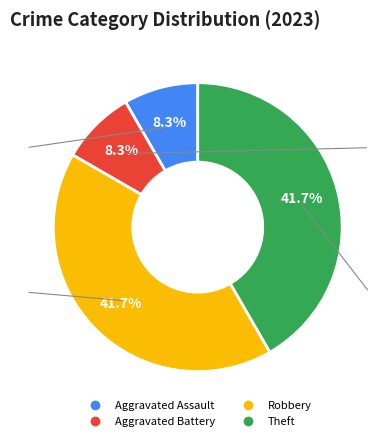

To the nearest percent, what portion does Theft represent?

42%